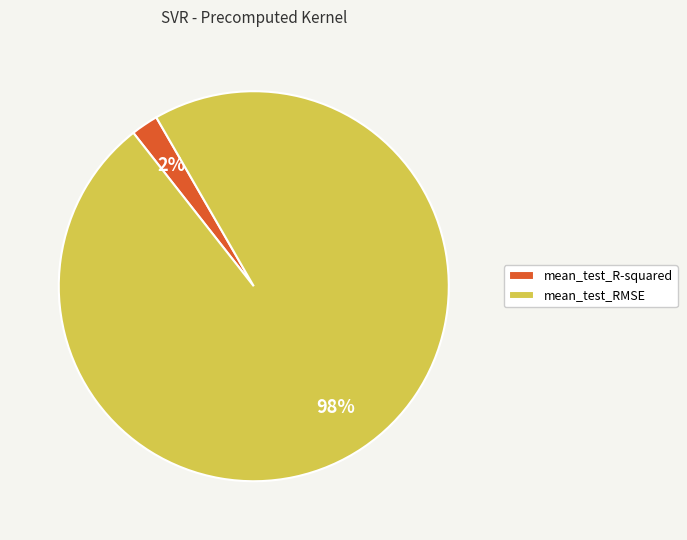

Which category has the biggest portion of the pie?

mean_test_RMSE